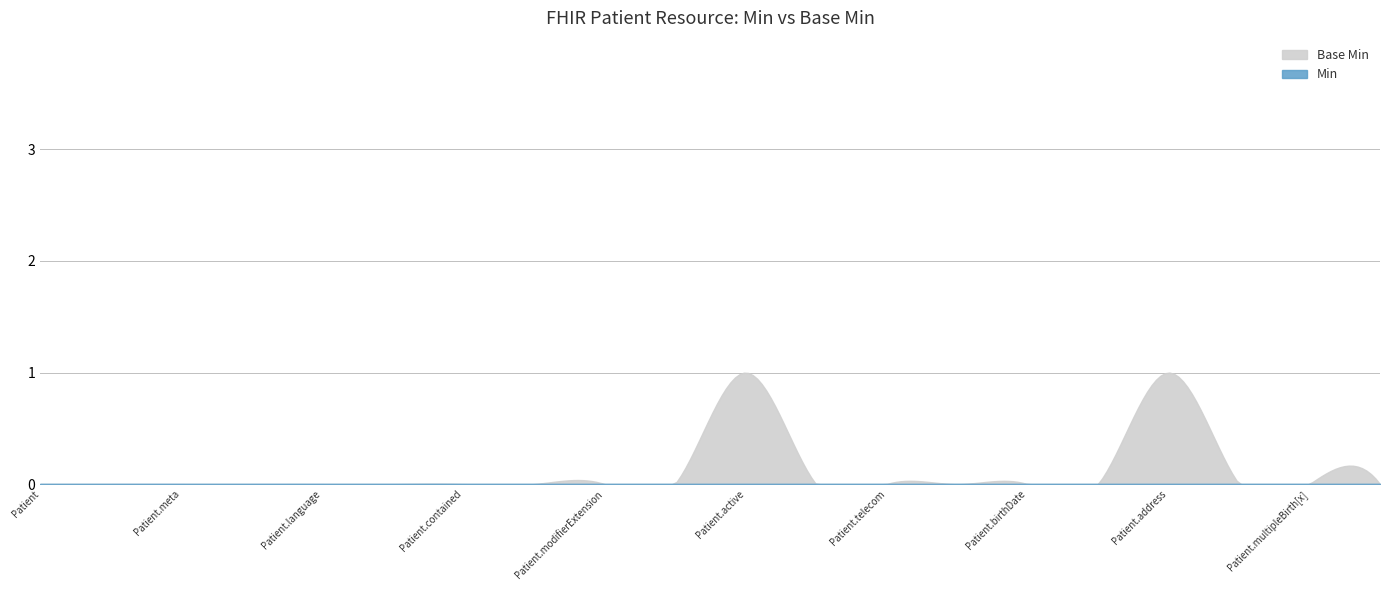

Does the chart display data point markers on the line(s)?

No